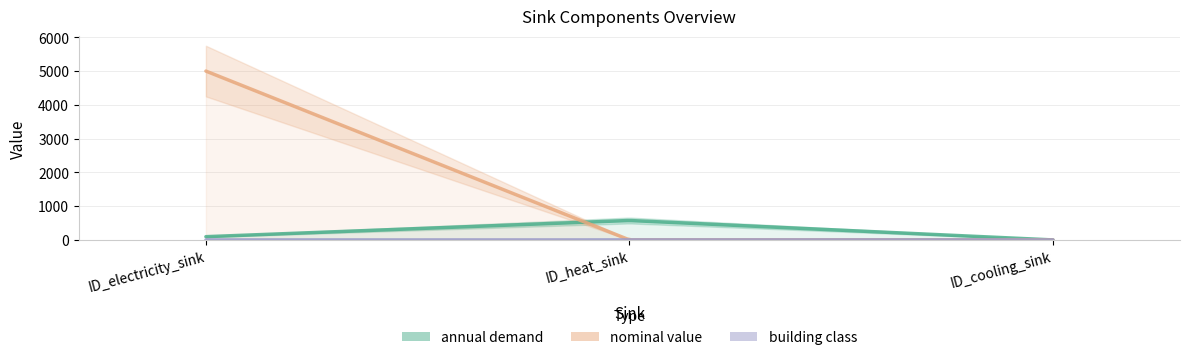

What is the difference between the highest and lowest values at ID_heat_sink?

575.3